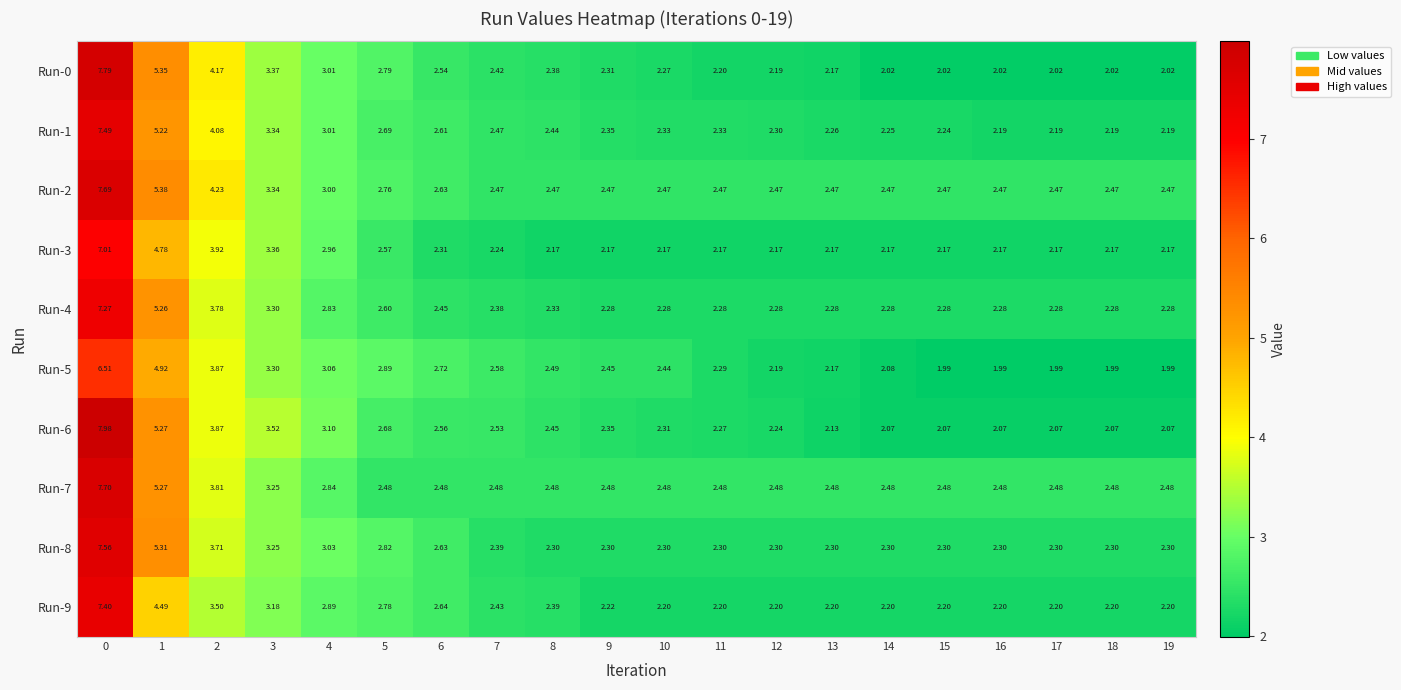

Is the value of Run-1 at 15 greater than the value of Run-0 at 5?

No